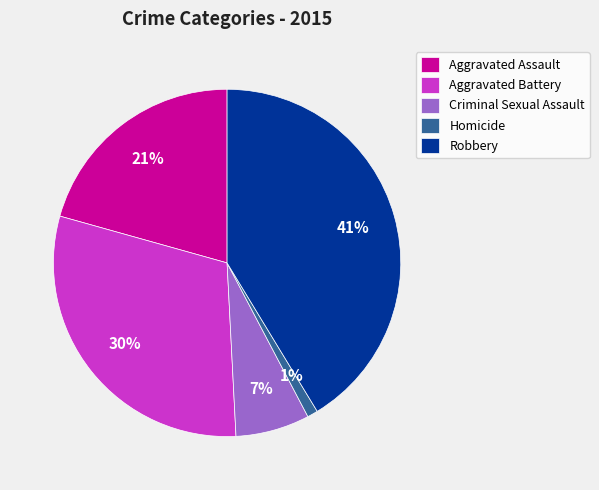

Is there any slice that represents more than half of the pie?

No